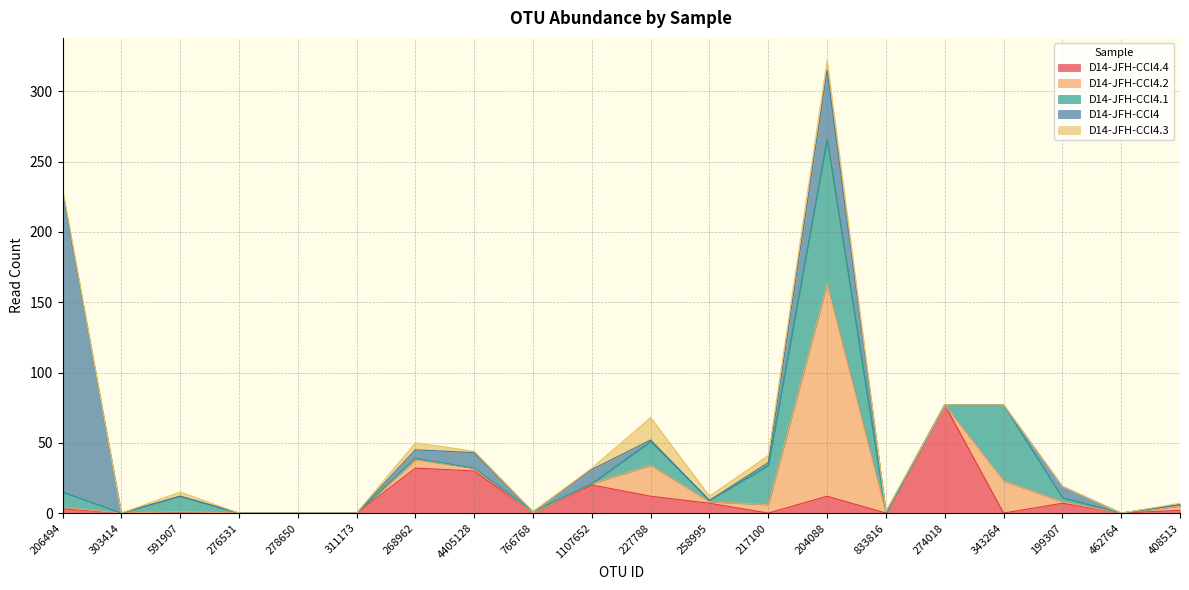

True or false: D14-JFH-CCl4 and D14-JFH-CCl4.4 cross at least once.

True